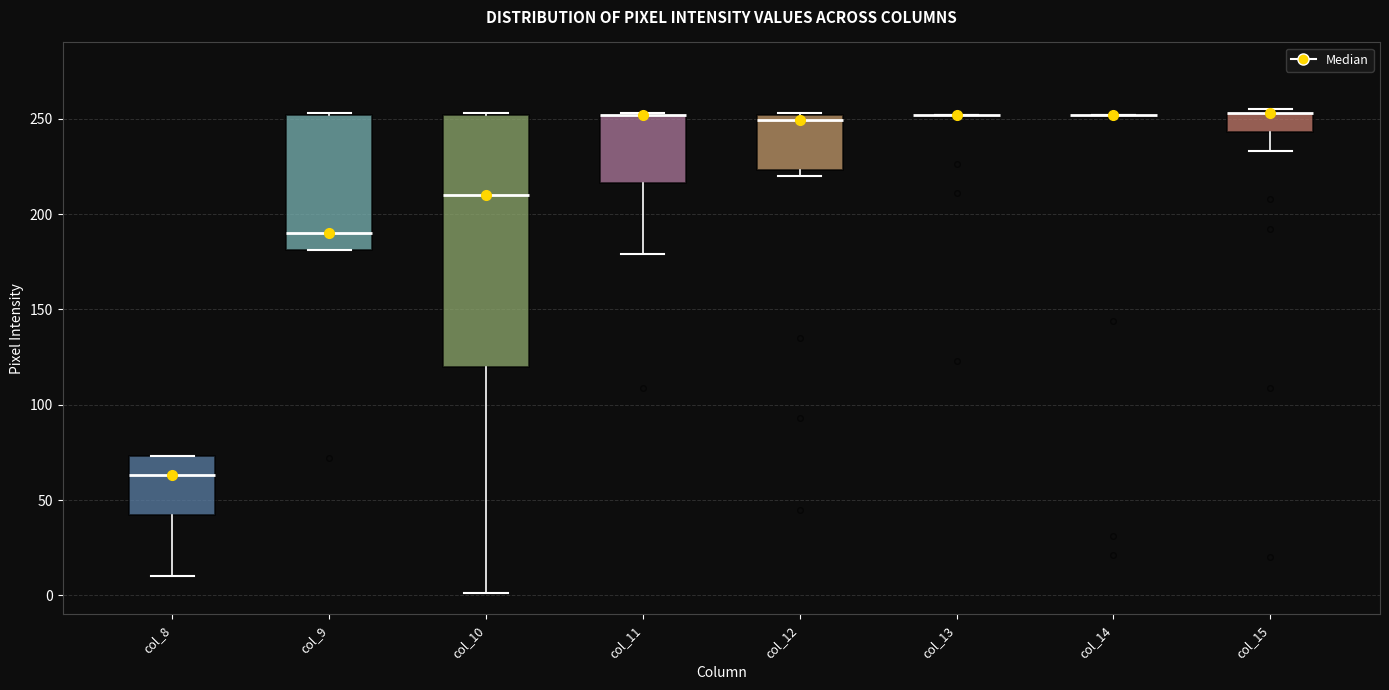

Comparing the boxes themselves (not the whiskers), which one is the tallest?

col_10